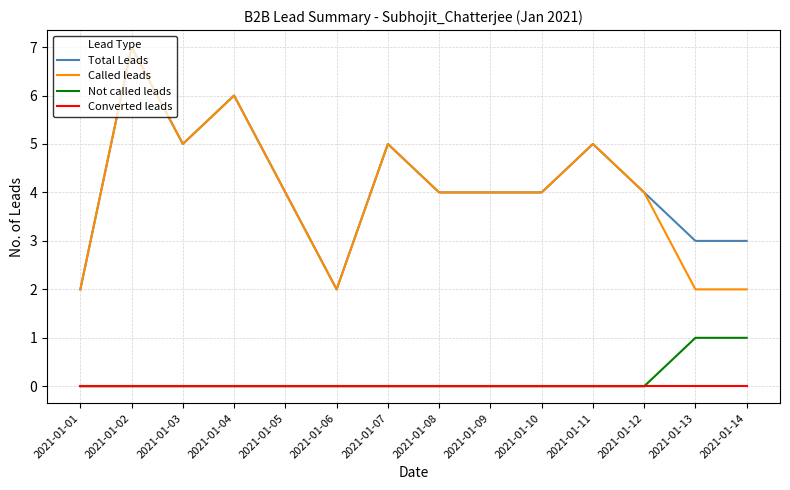

What is the difference between the highest and lowest values at 2021-01-14?

3